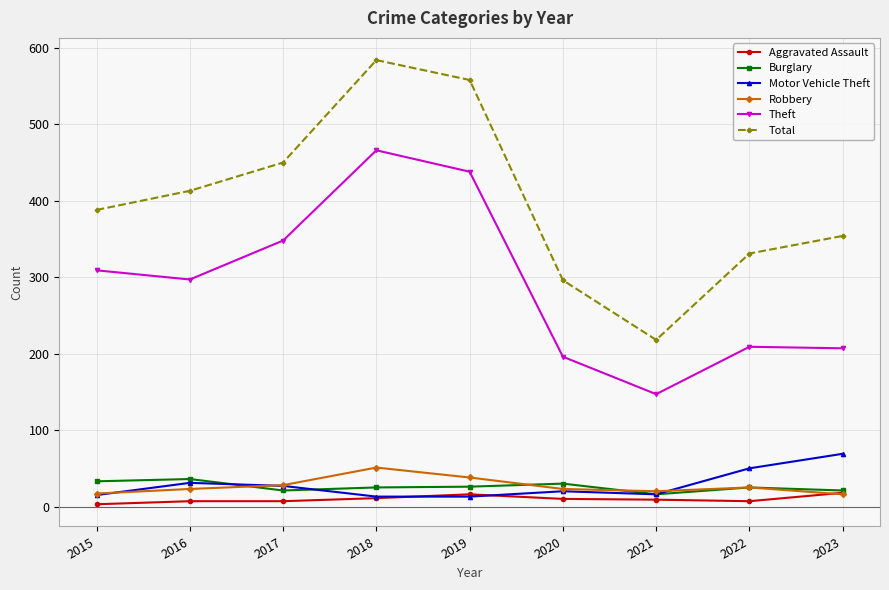

Is this an area chart (filled region under the line)?

No